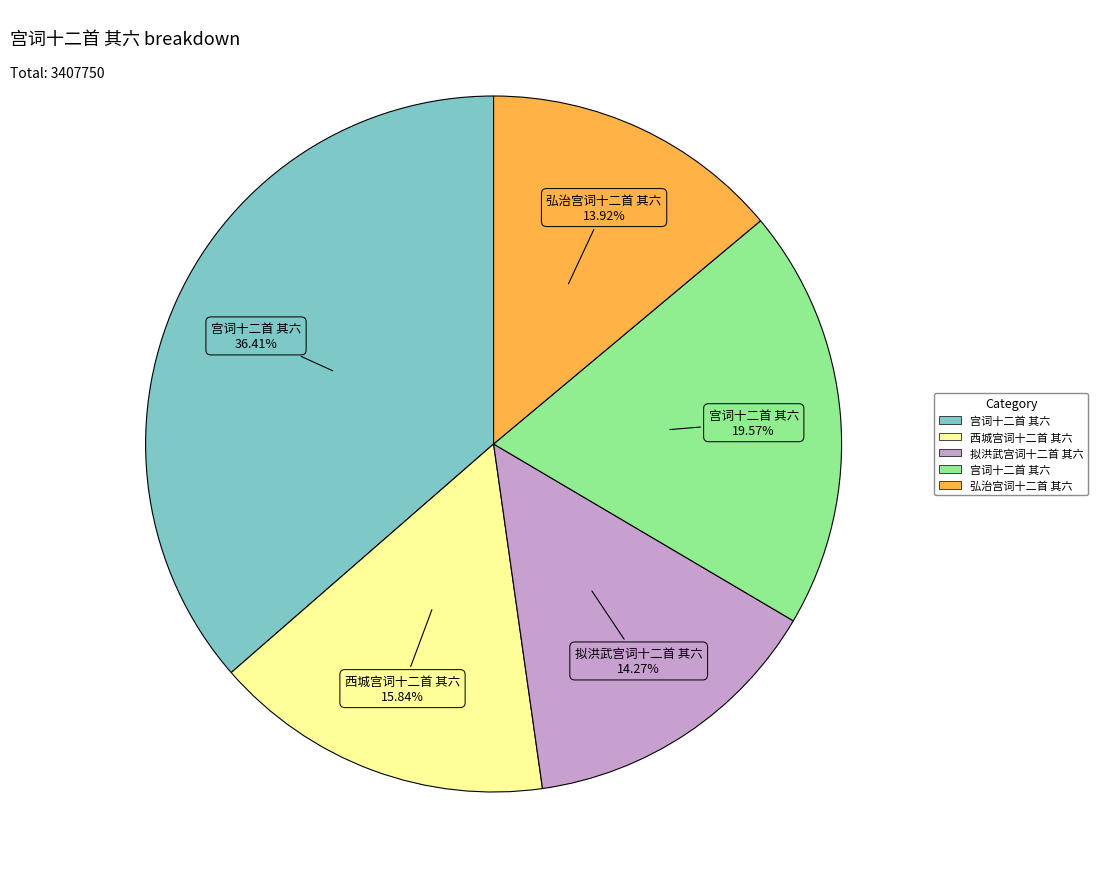

Does any single category account for the majority?

No